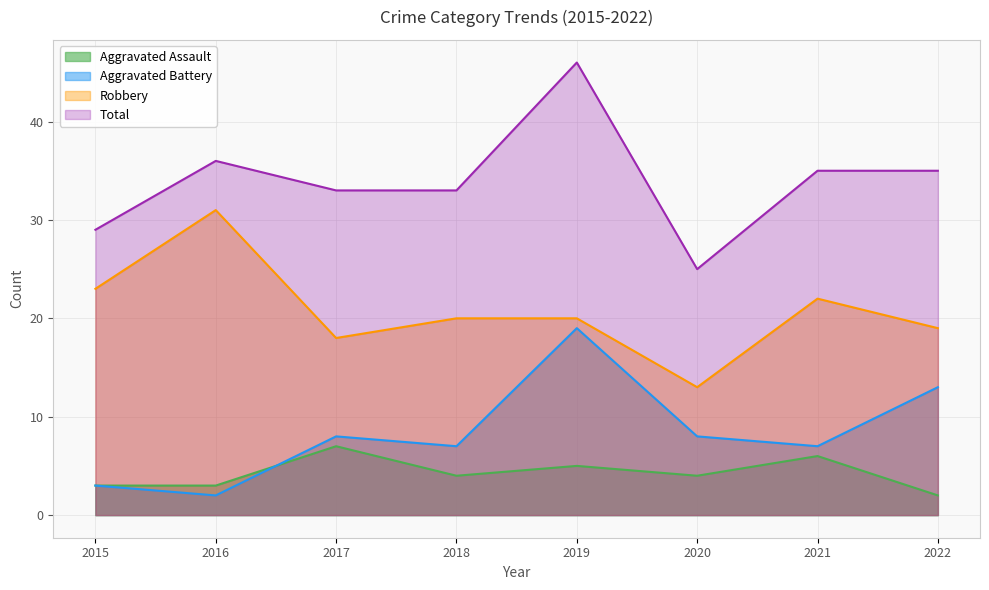

What is the difference between the highest and lowest values at 2015?

26